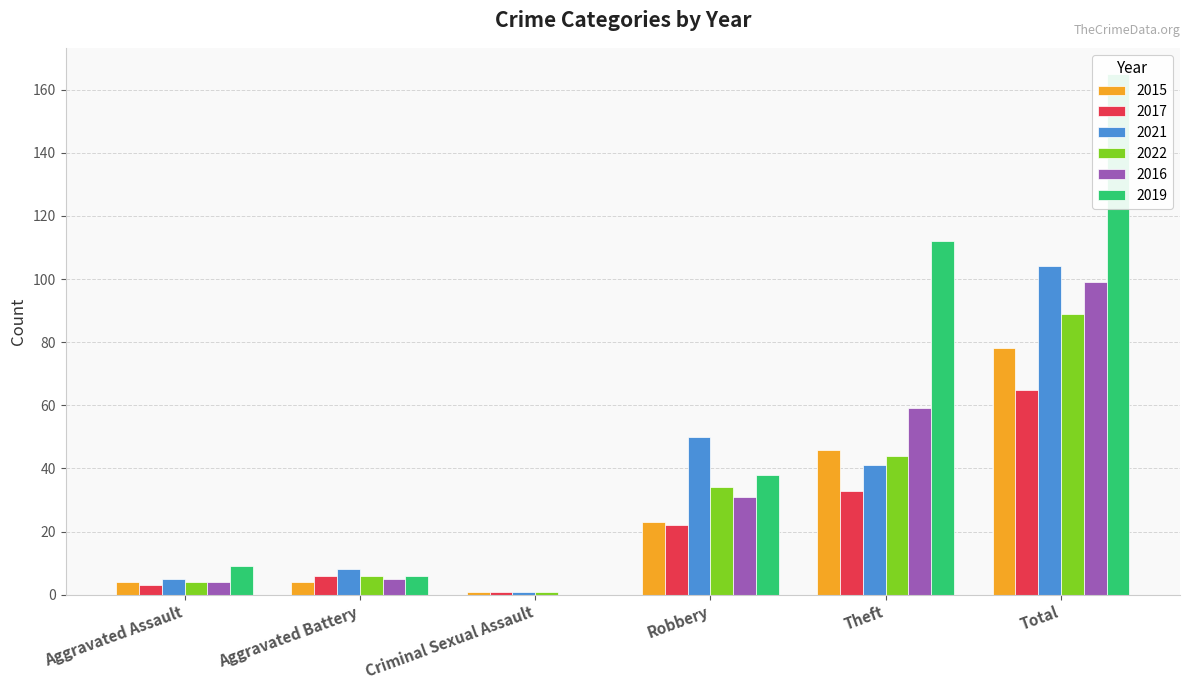

Are the bars horizontal?

No